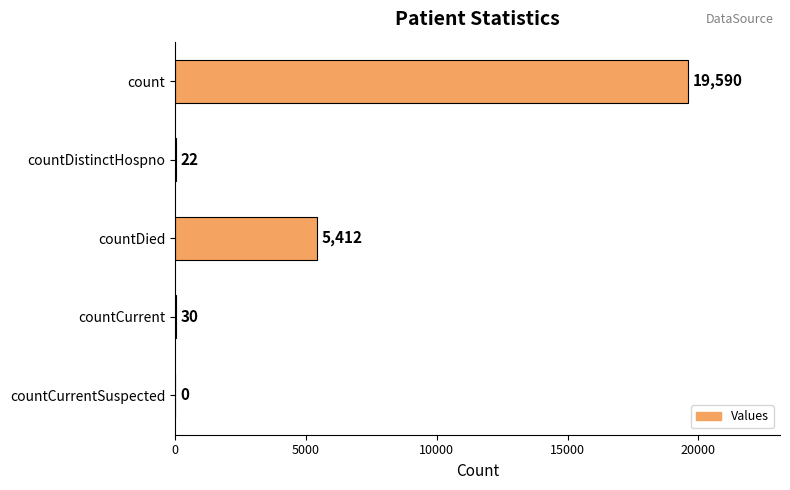

What is the sum of all values?

25054